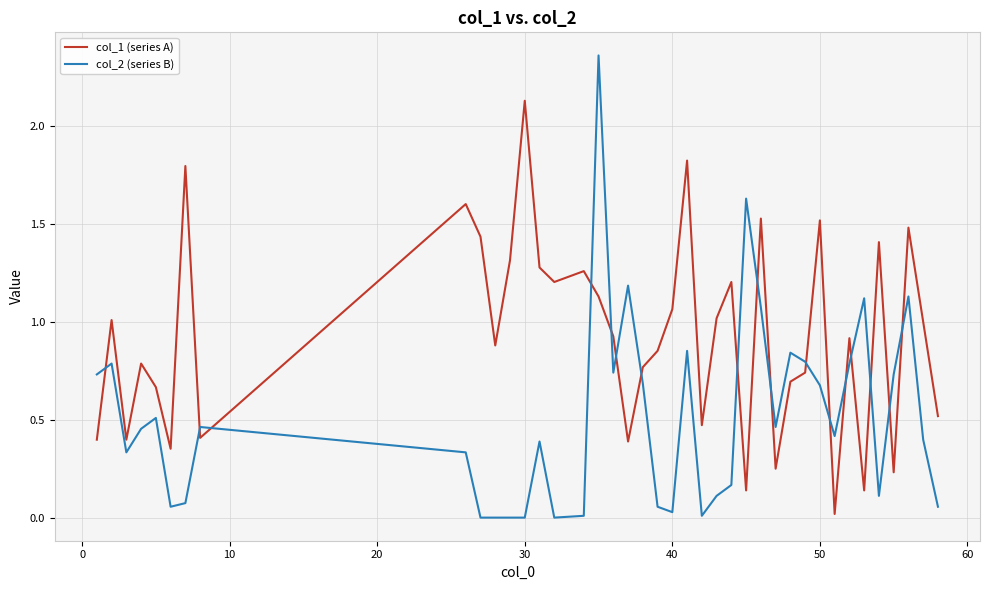

True or false: col_2 (series B) and col_1 (series A) intersect in this chart.

True